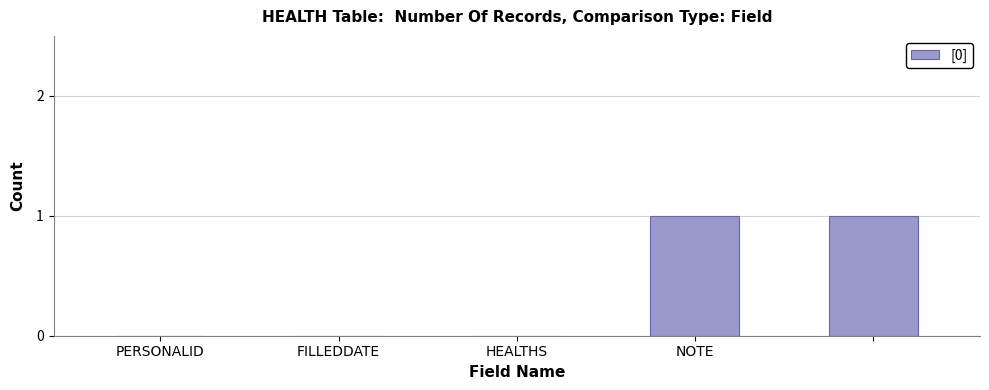

Count the number of data series in this chart.

1